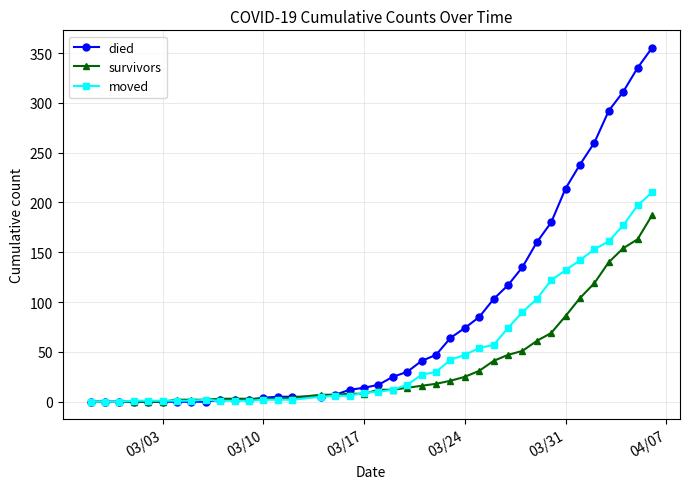

List the series in order of their overall mean, lowest first.

survivors, moved, died